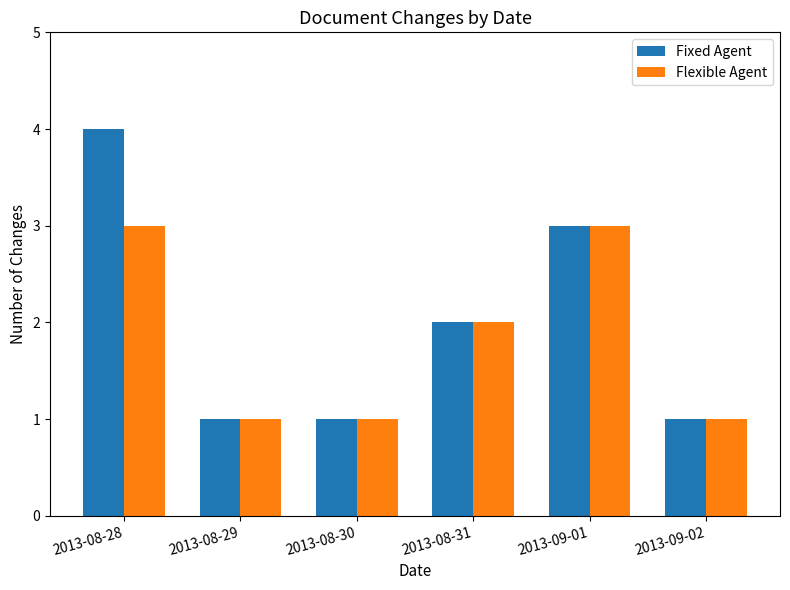

Reading left to right, transcribe all the data shown in this chart.

Fixed Agent: 2013-08-28=4	2013-08-29=1	2013-08-30=1	2013-08-31=2	2013-09-01=3	2013-09-02=1
Flexible Agent: 2013-08-28=3	2013-08-29=1	2013-08-30=1	2013-08-31=2	2013-09-01=3	2013-09-02=1